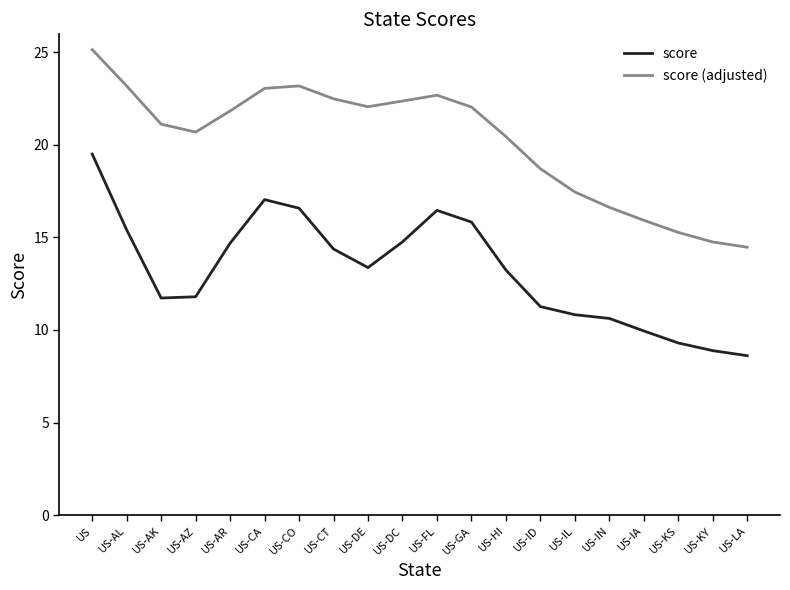

What is the total value across all series at US-GA?

37.9